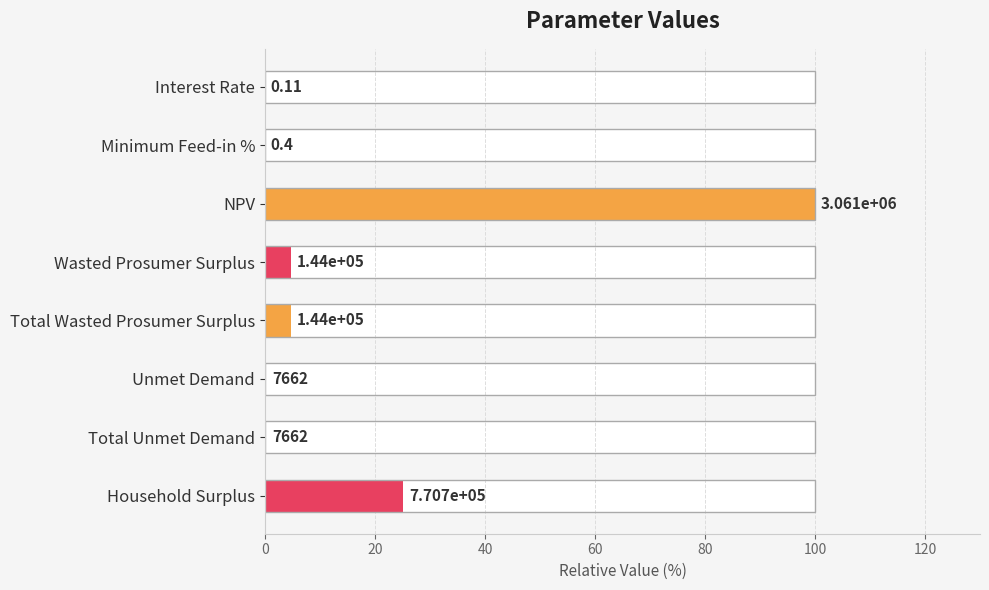

The value at NPV is 45.6. True or false?

False